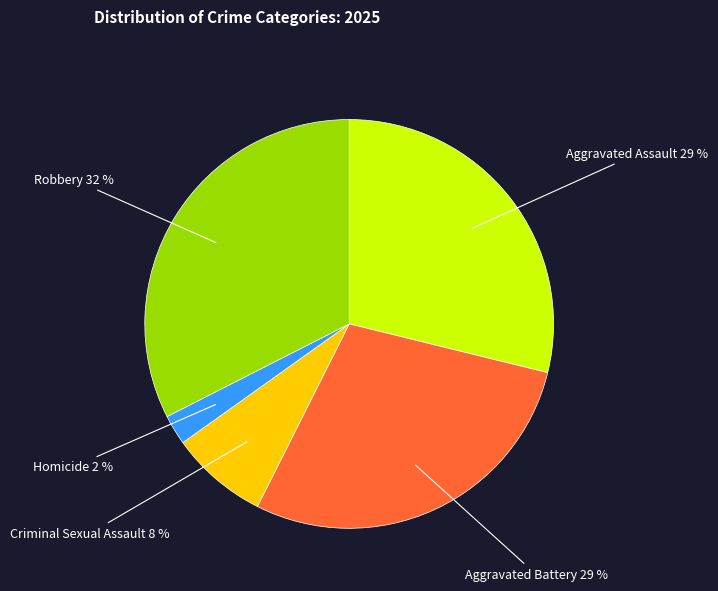

Is there a majority slice in this chart?

No